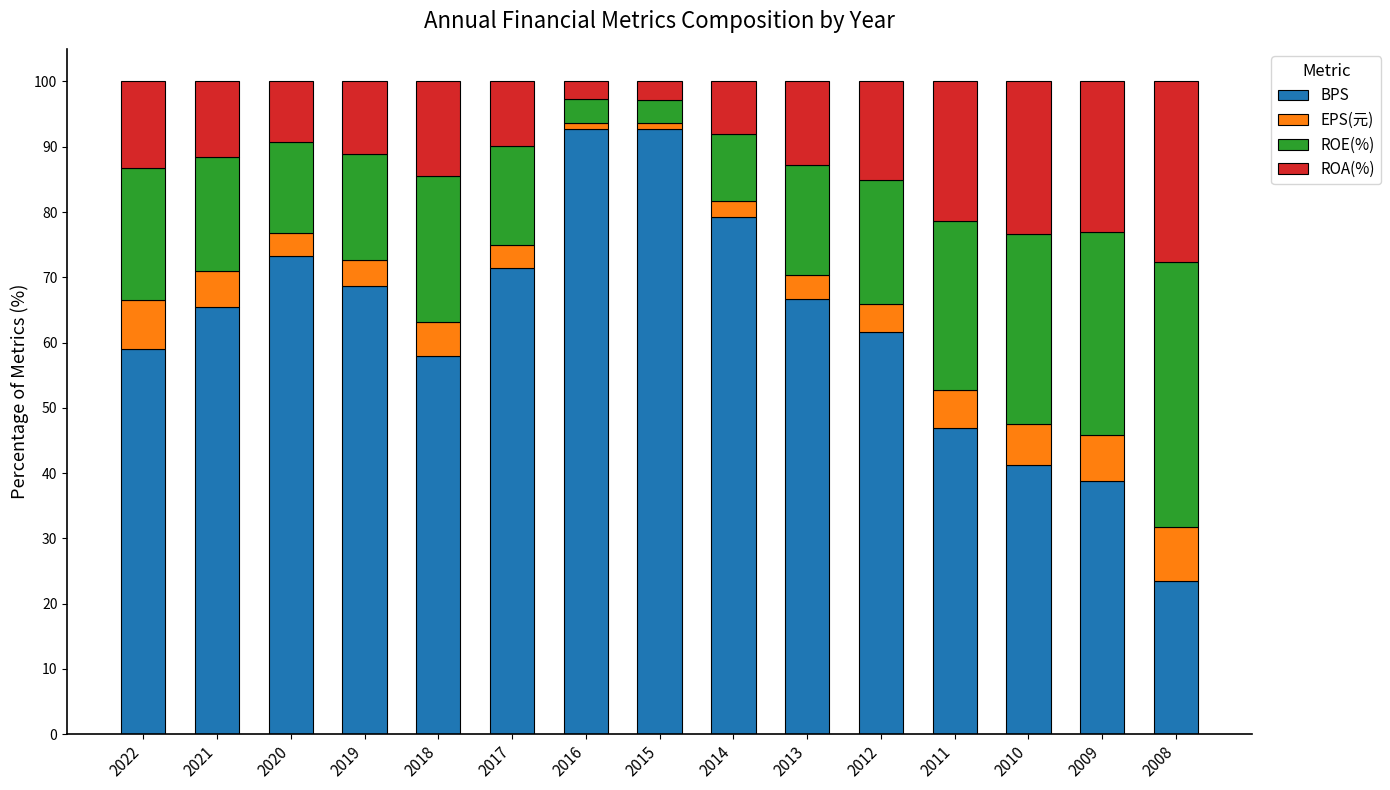

What is the total value across all series at 2012?

100.0